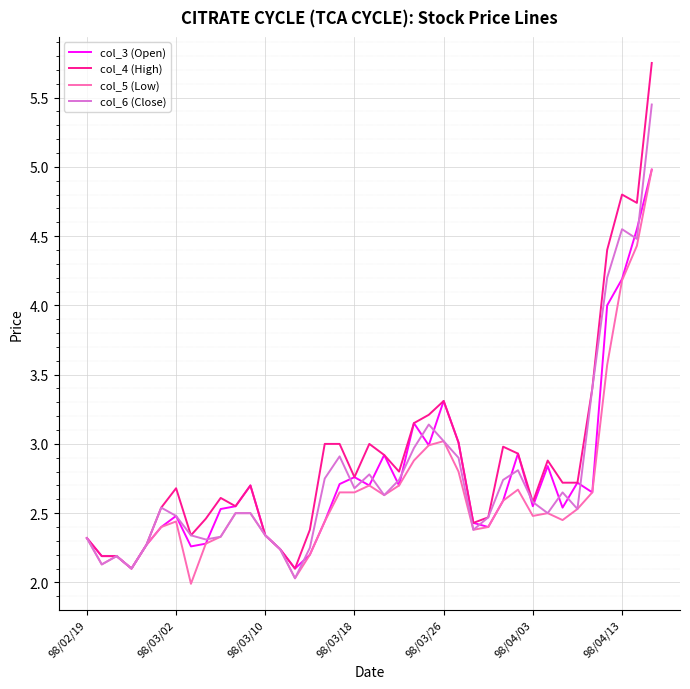

Which series has the largest range (max minus min)?

col_4 (High)